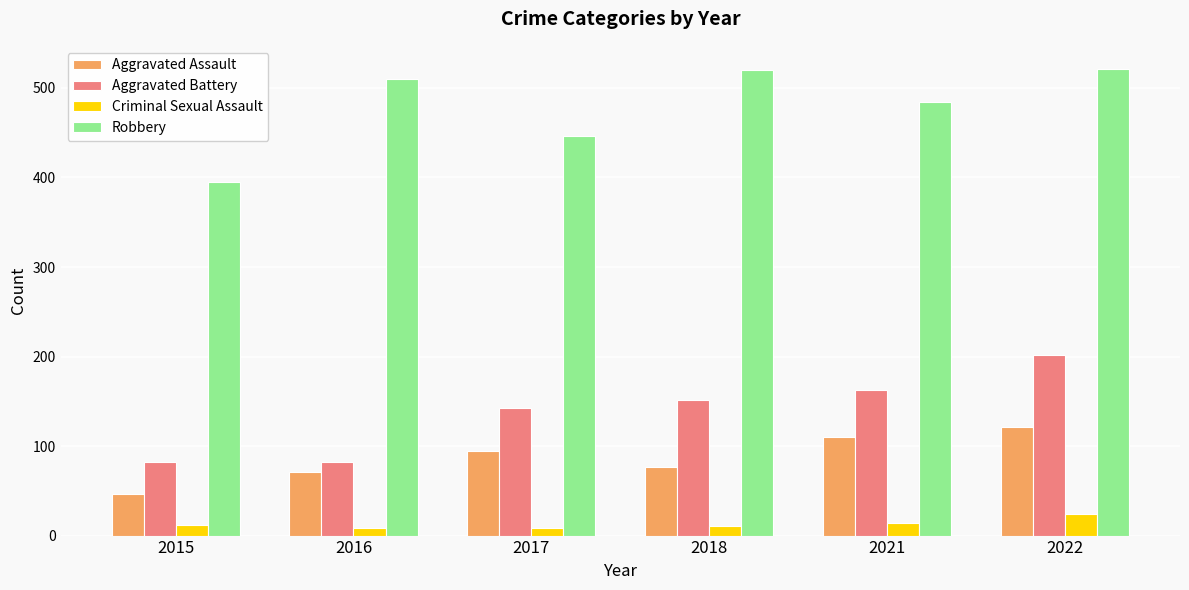

Which series has the largest total across all categories?

Robbery